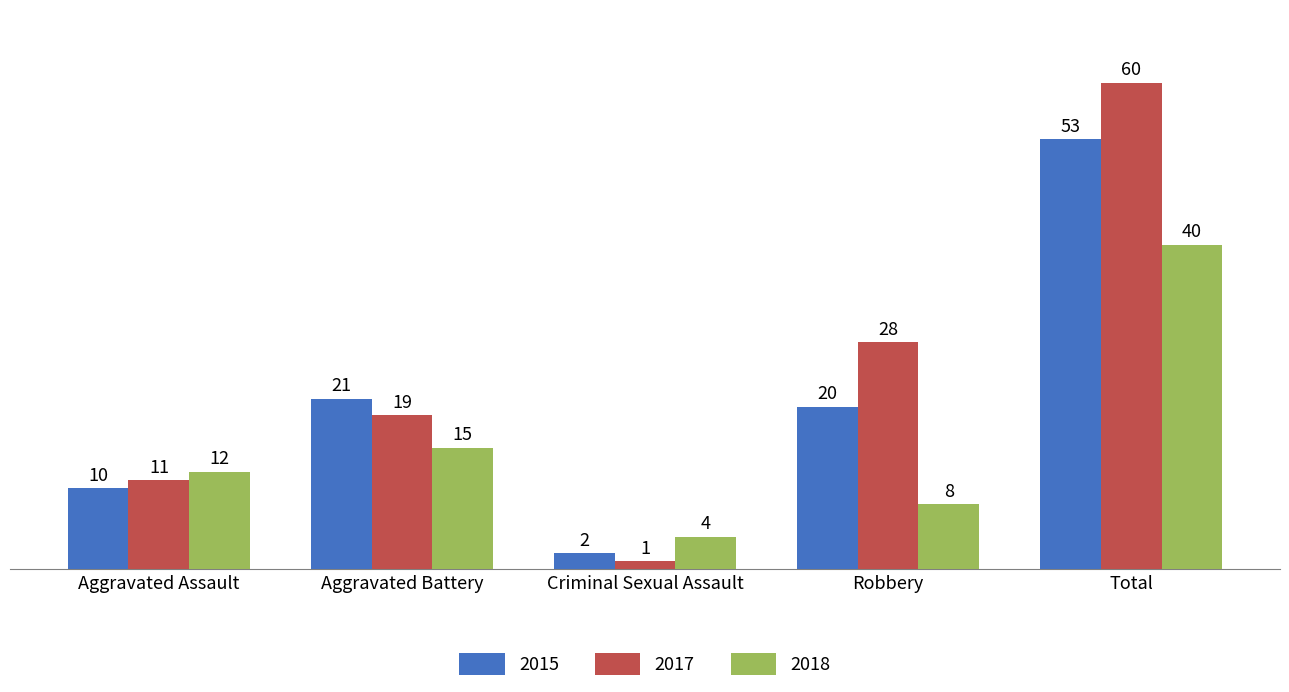

Which series changed the most between Aggravated Battery and Criminal Sexual Assault?

2015